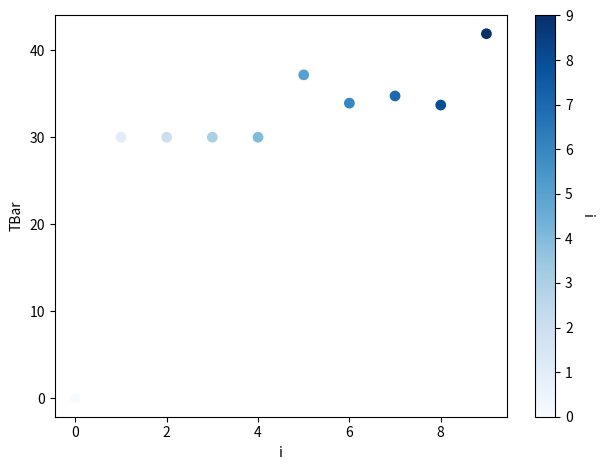

What is the range of Y values (max minus min)?

41.9